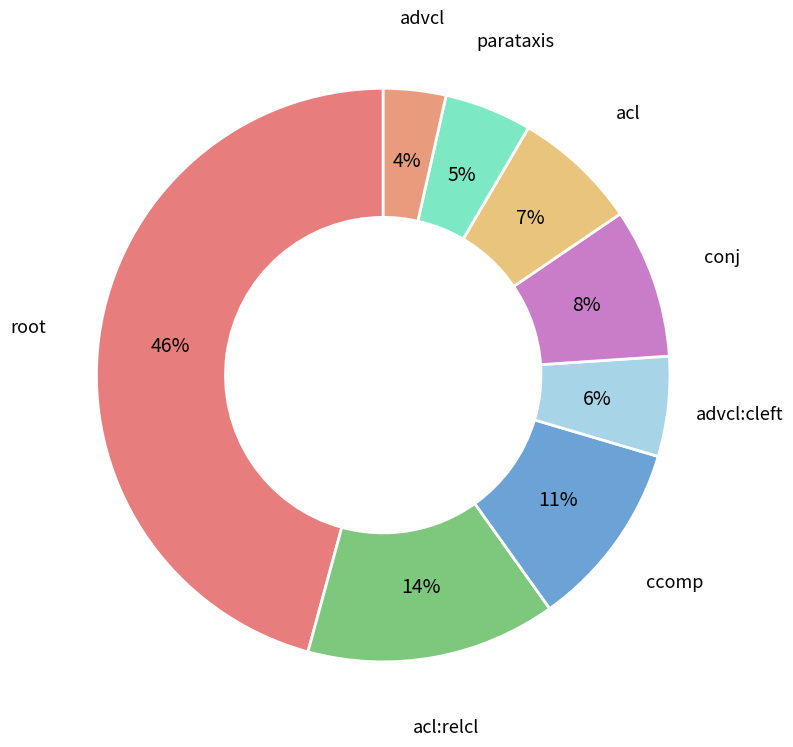

How many slices are in this pie chart?

8